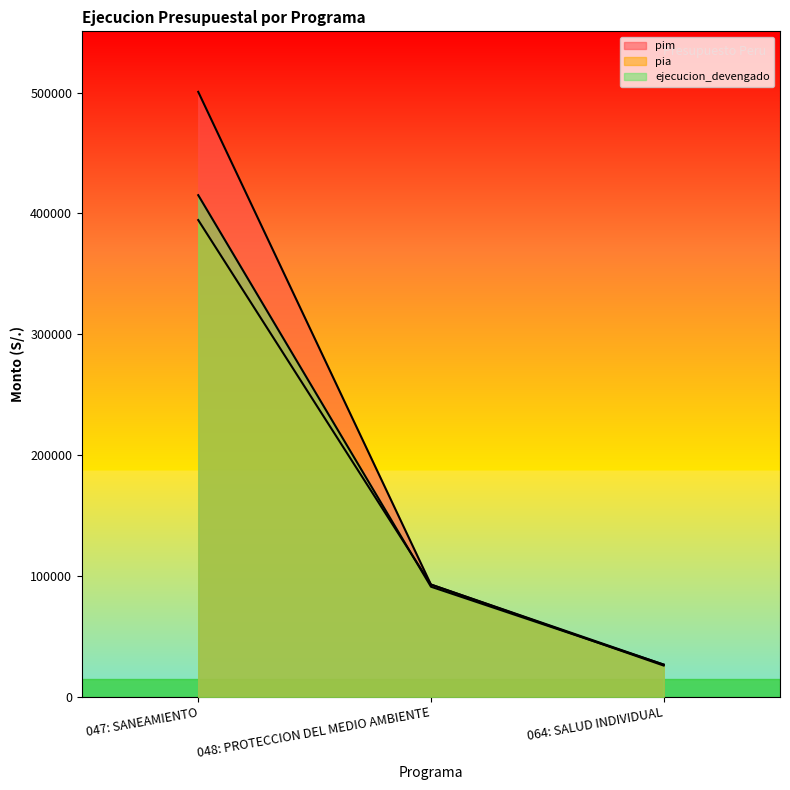

At which label does porcentaje_avance reach its minimum?

064: SALUD INDIVIDUAL